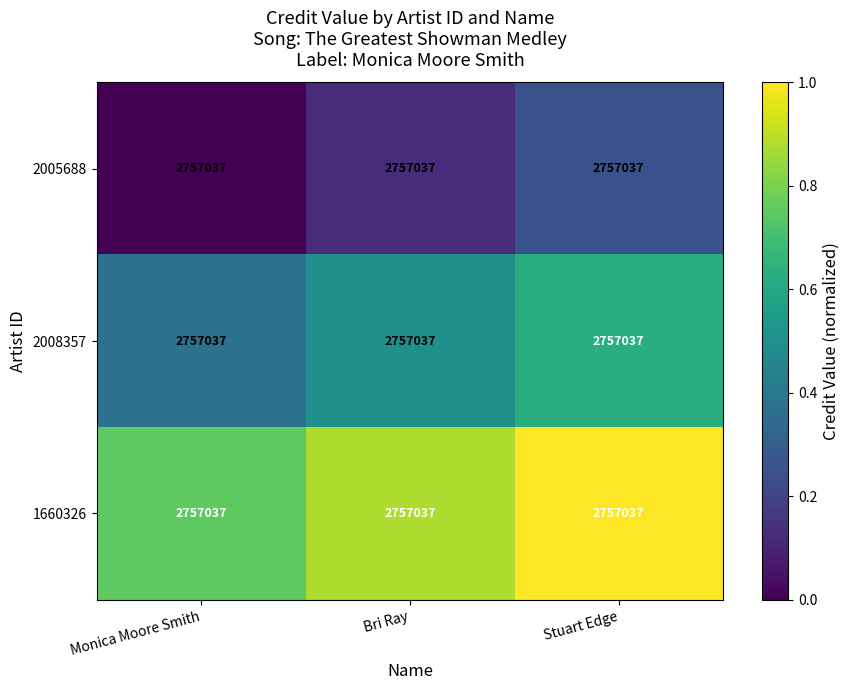

The 2008357 series shows 0.3 at Stuart Edge. True or false?

False